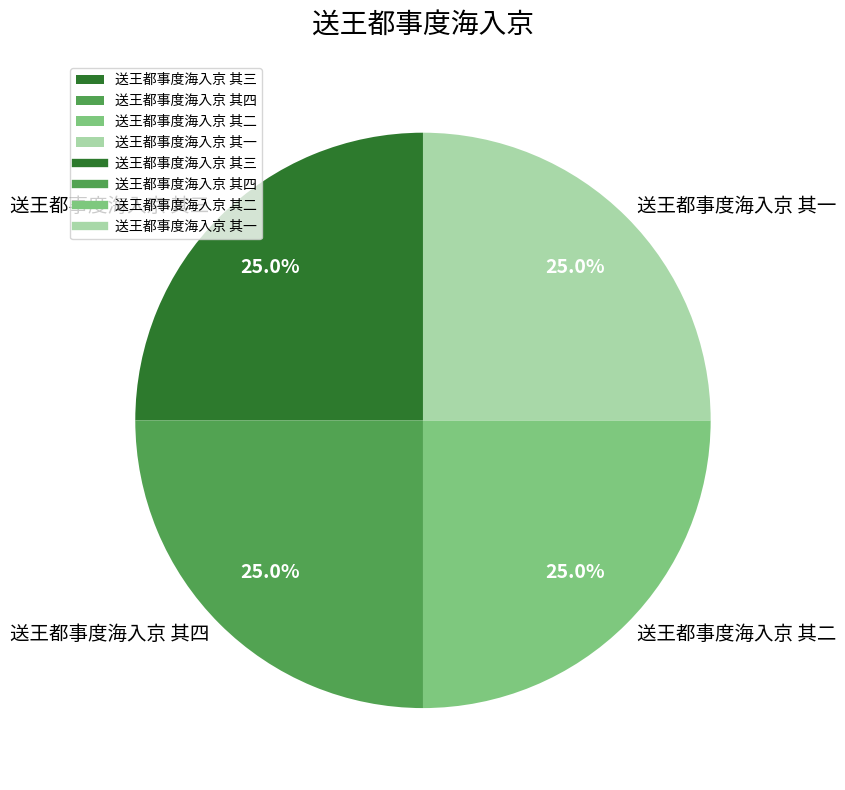

What percentage is the 送王都事度海入京 其三 slice, to the nearest percent?

25%